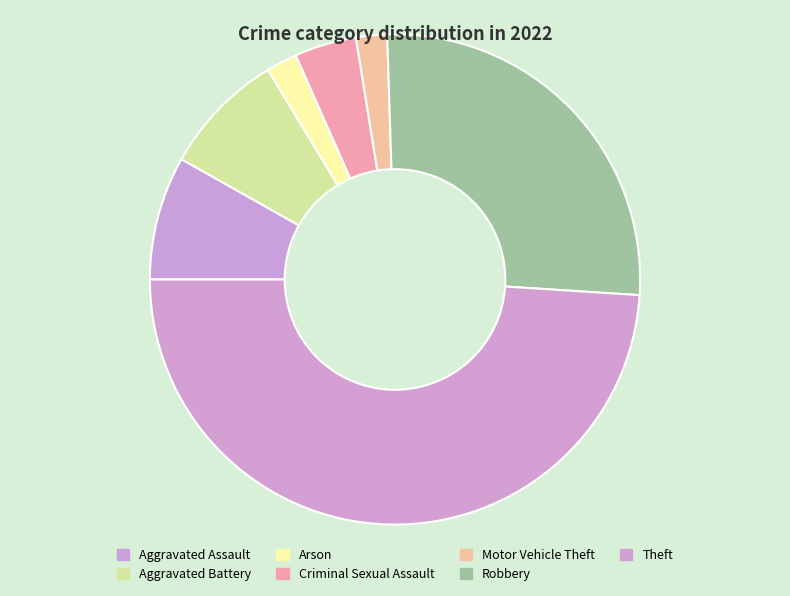

How many segments does this pie chart have?

7